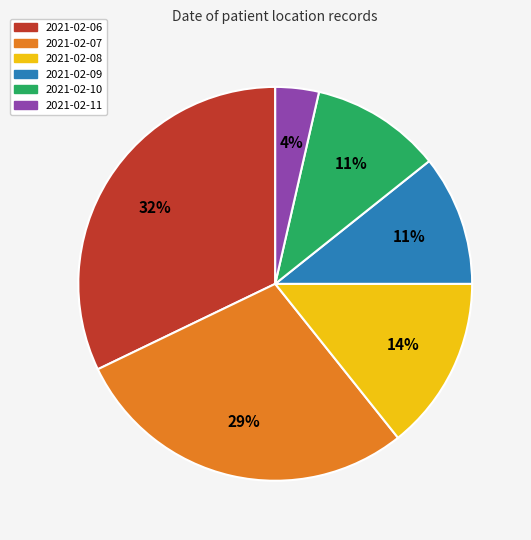

Combined, do 2021-02-09 and 2021-02-07 account for over 50%?

No